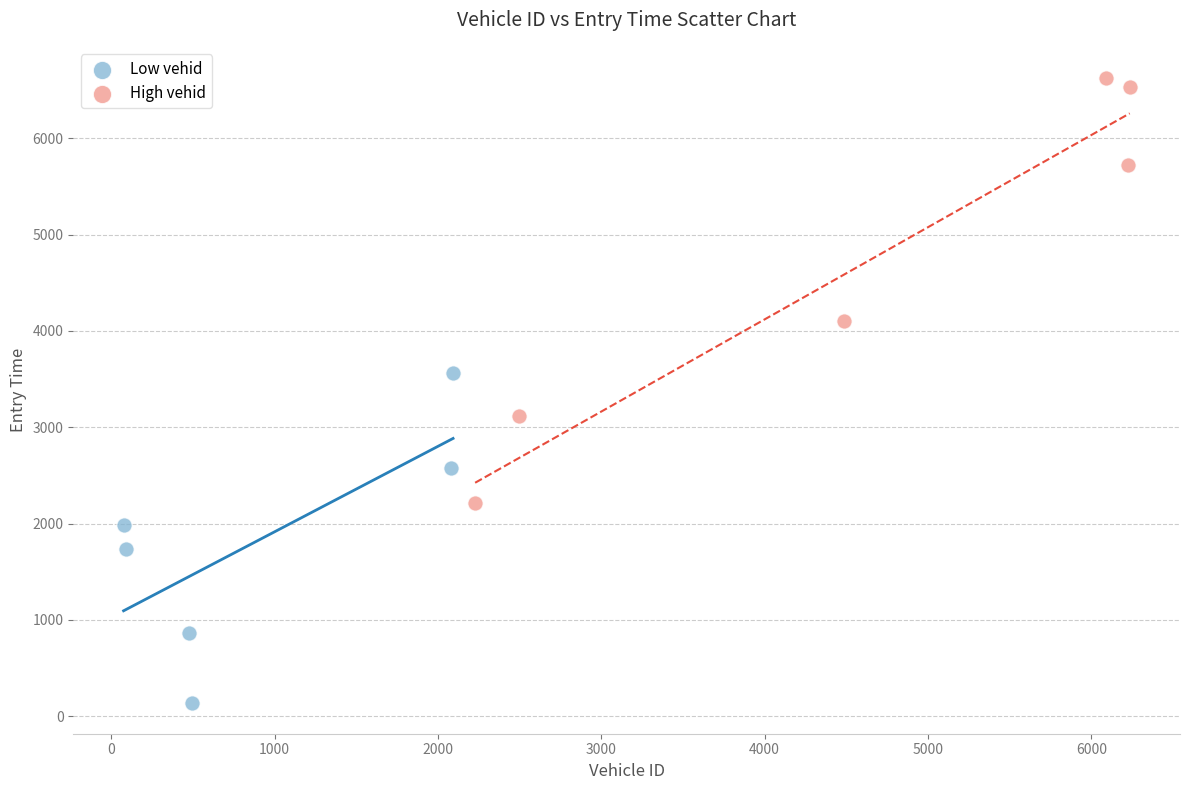

Which series reaches the minimum Y coordinate?

Low vehid